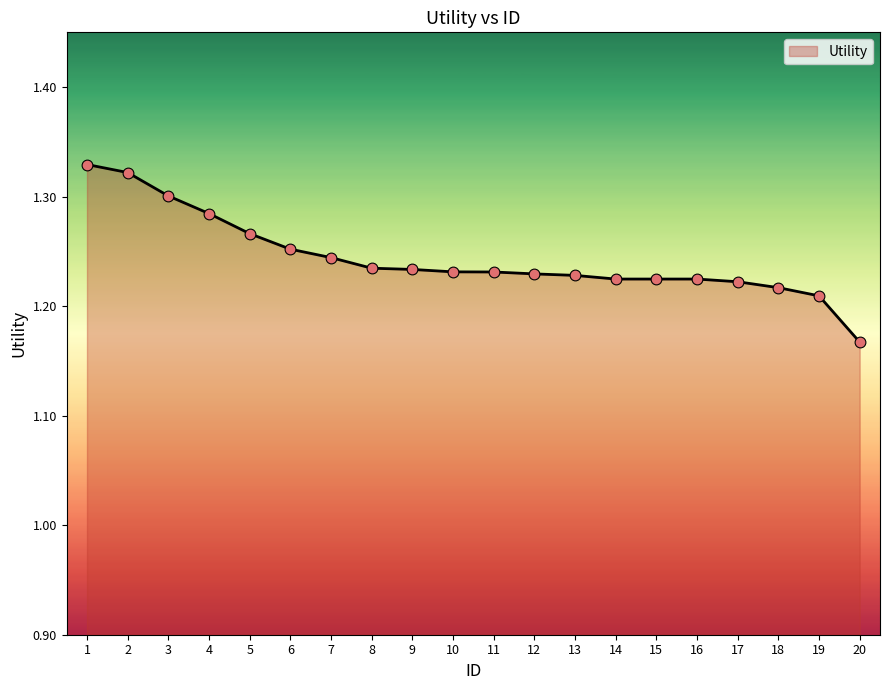

Between 20 and 3, which is larger?

3